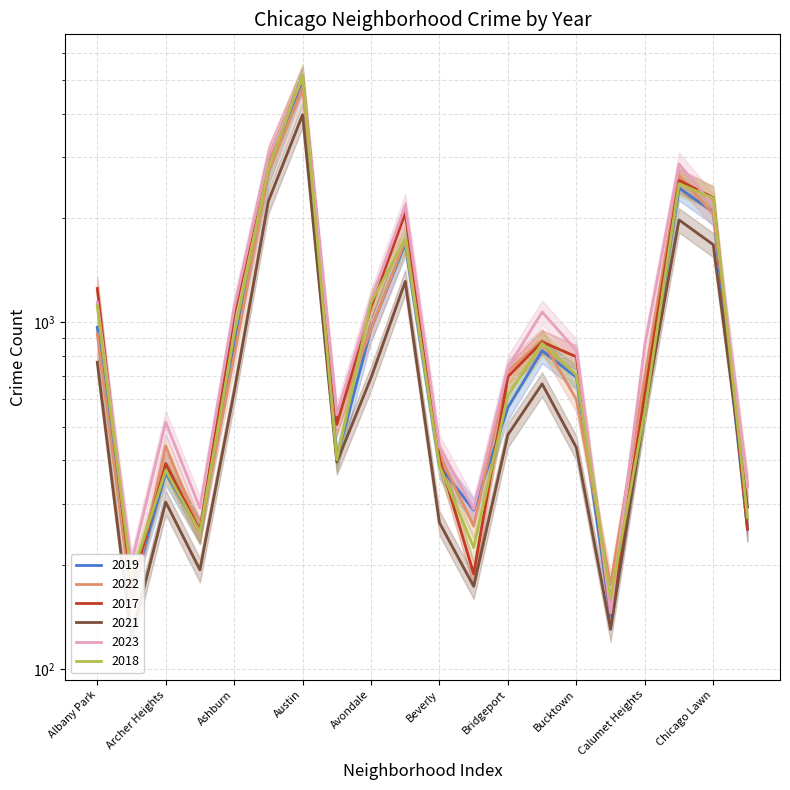

What is the minimum value shown in the chart?

123